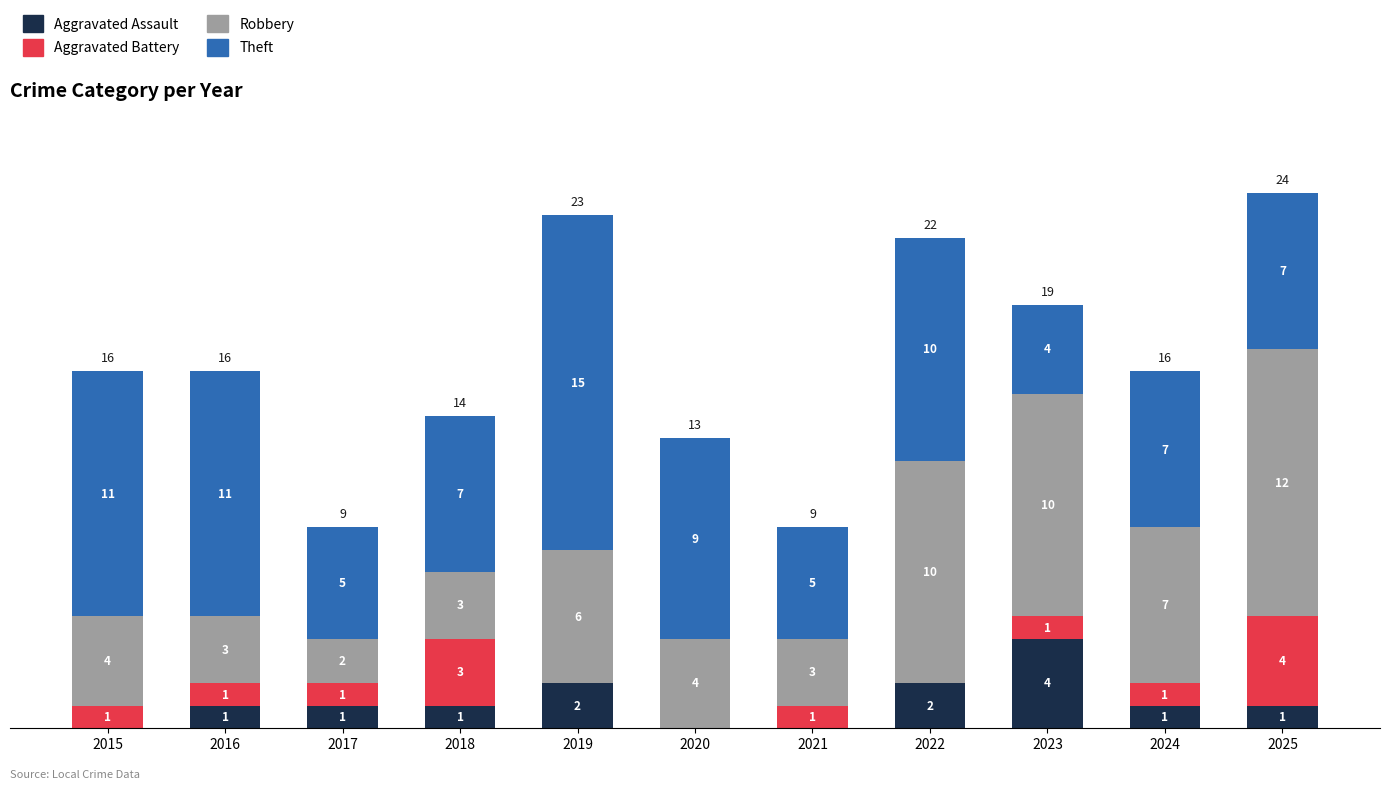

At which category is the sum across all series the highest?

2025